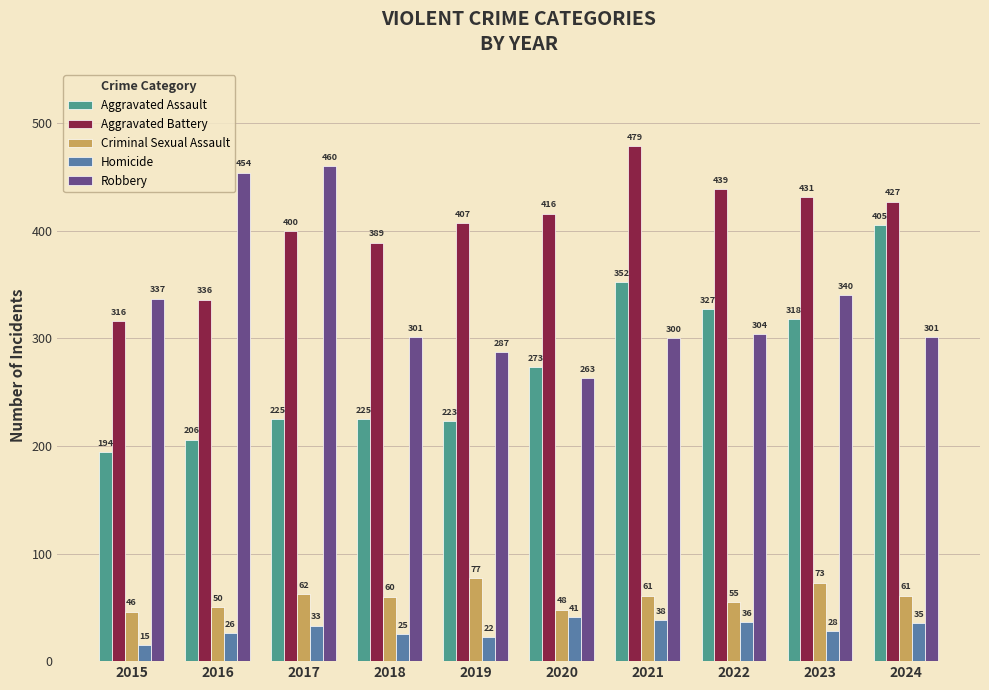

At 2020, list the series in order from largest to smallest.

Aggravated Battery, Aggravated Assault, Robbery, Criminal Sexual Assault, Homicide